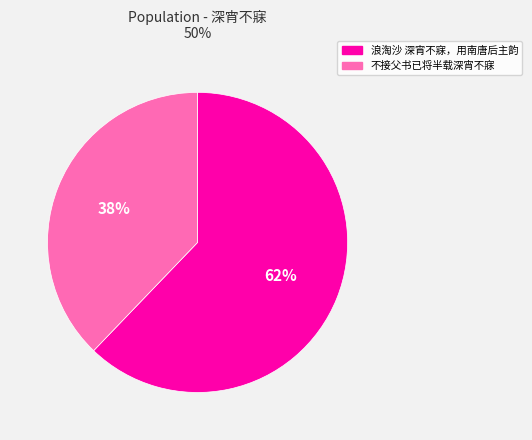

How many segments does this pie chart have?

2